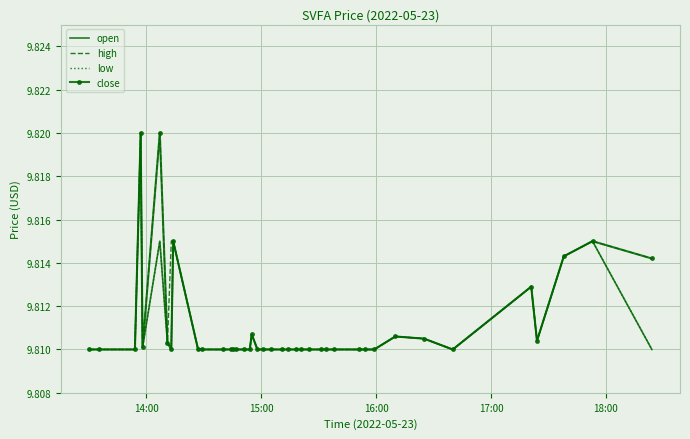

In low, how many points are higher than both neighbors (excluding endpoints)?

7